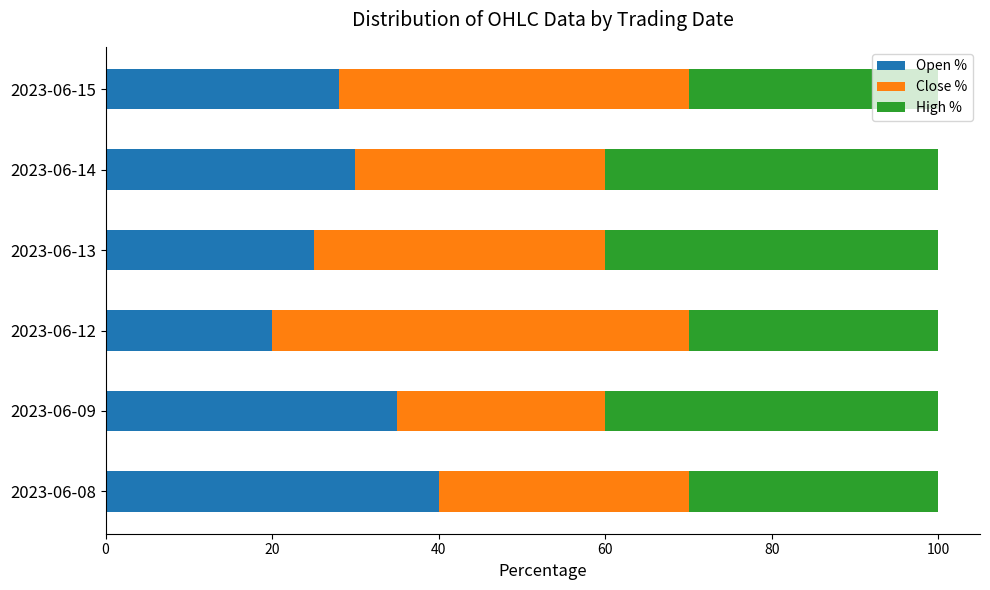

Which category has the lowest value in the Open % series?

2023-06-12